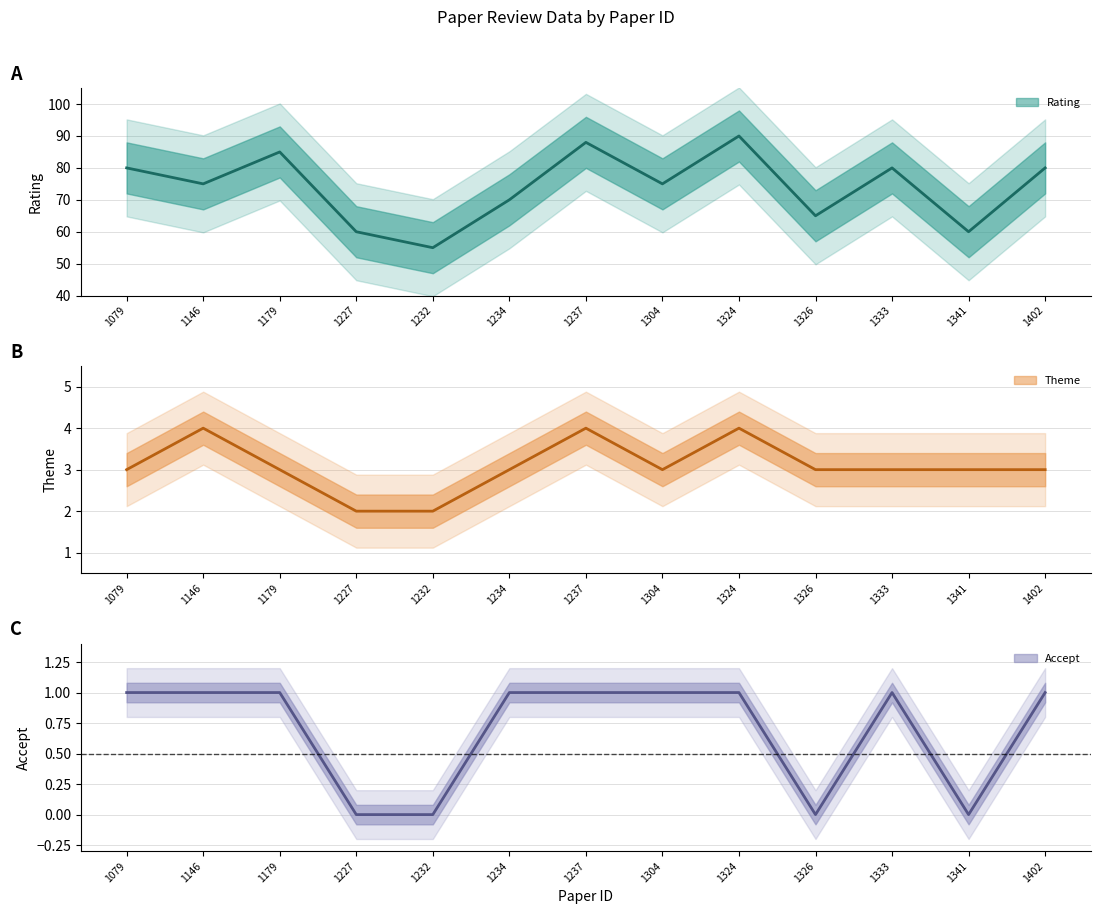

Does the chart display data point markers on the line(s)?

No